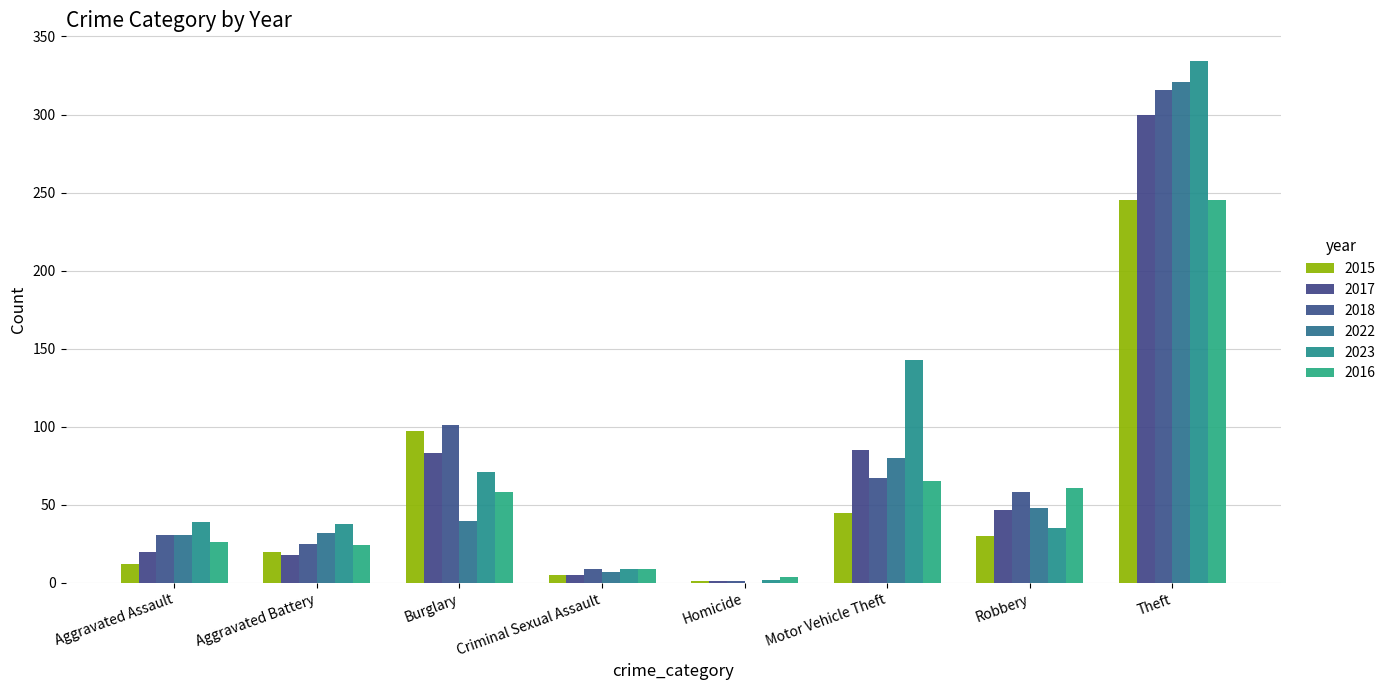

What is the label of the 7th bar from the left?

Robbery